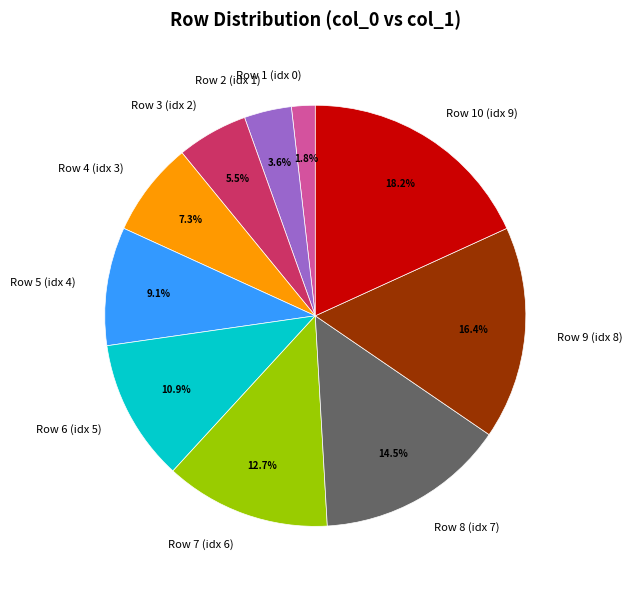

Rank the categories by value from highest to lowest.

Row 10 (idx 9), Row 9 (idx 8), Row 8 (idx 7), Row 7 (idx 6), Row 6 (idx 5), Row 5 (idx 4), Row 4 (idx 3), Row 3 (idx 2), Row 2 (idx 1), Row 1 (idx 0)